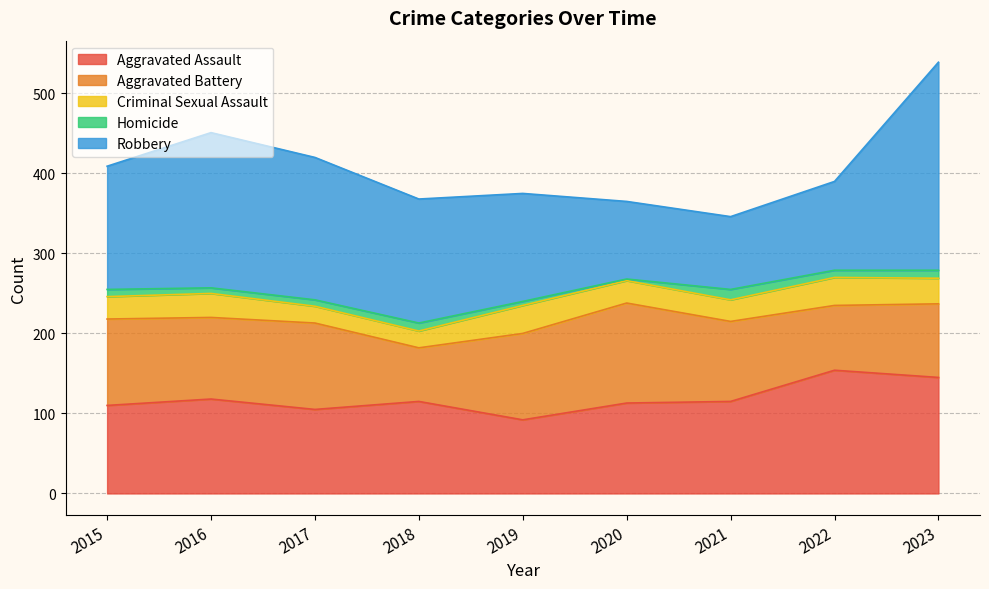

Reading left to right, extract all data points from this chart.

Aggravated Assault: 110	118	105	115	92	113	115	154	145
Aggravated Battery: 108	102	108	67	108	125	100	81	92
Criminal Sexual Assault: 28	30	21	21	35	28	27	35	32
Homicide: 9	7	8	10	5	2	13	9	10
Robbery: 154	194	178	155	135	97	91	111	260